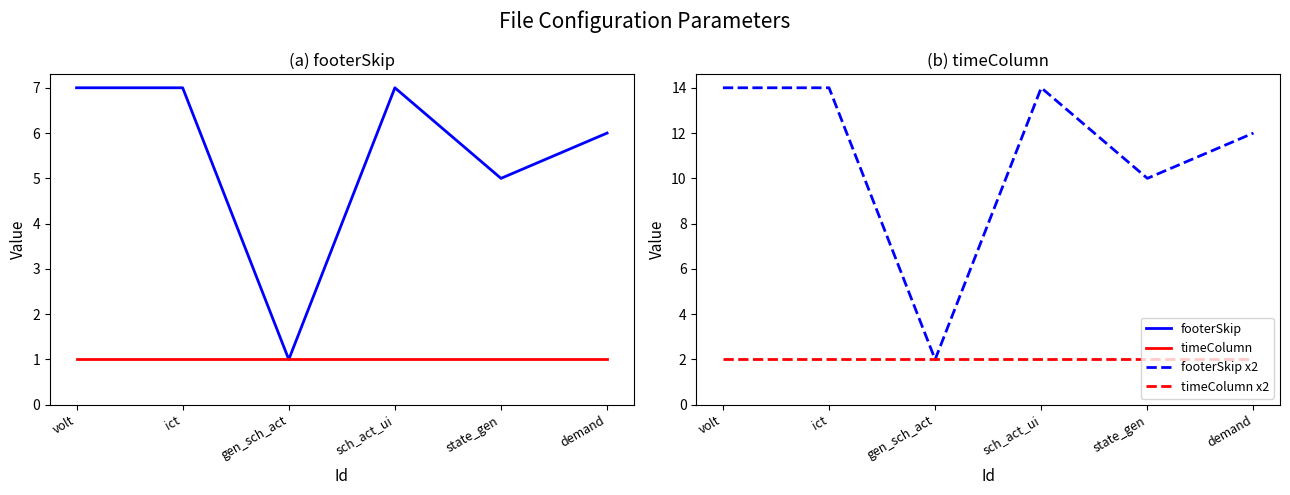

At which category is the sum across all series the highest?

volt